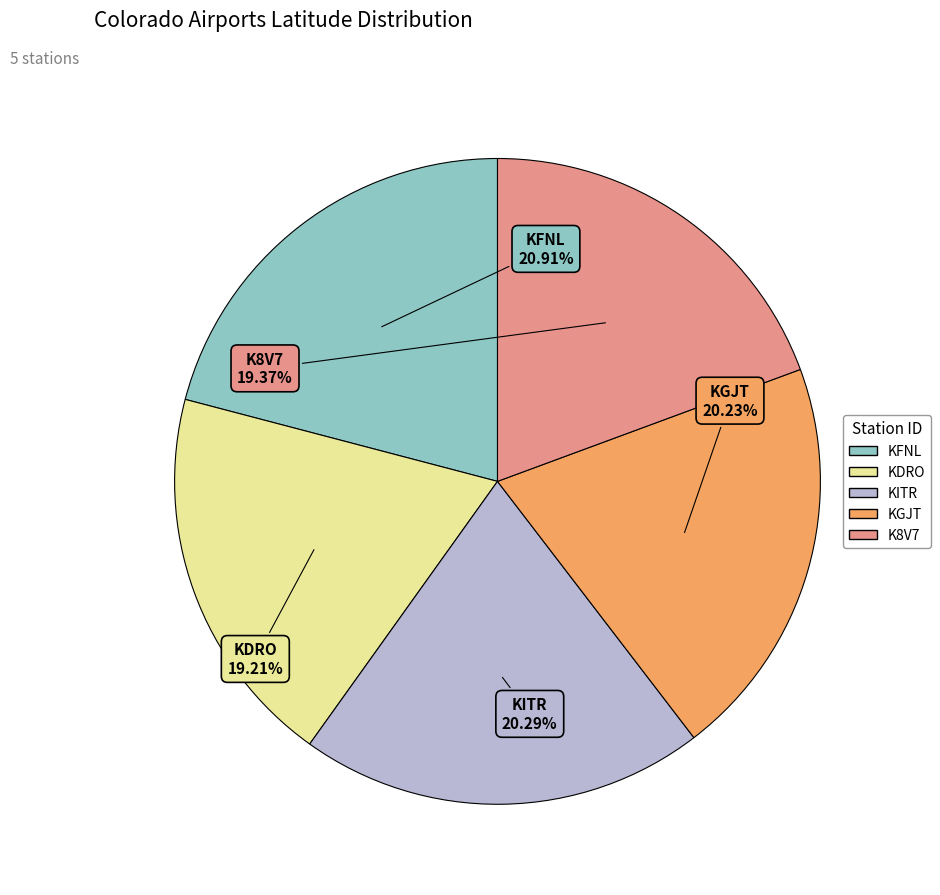

Combined, what portion of the pie is KDRO and K8V7?

38.6%